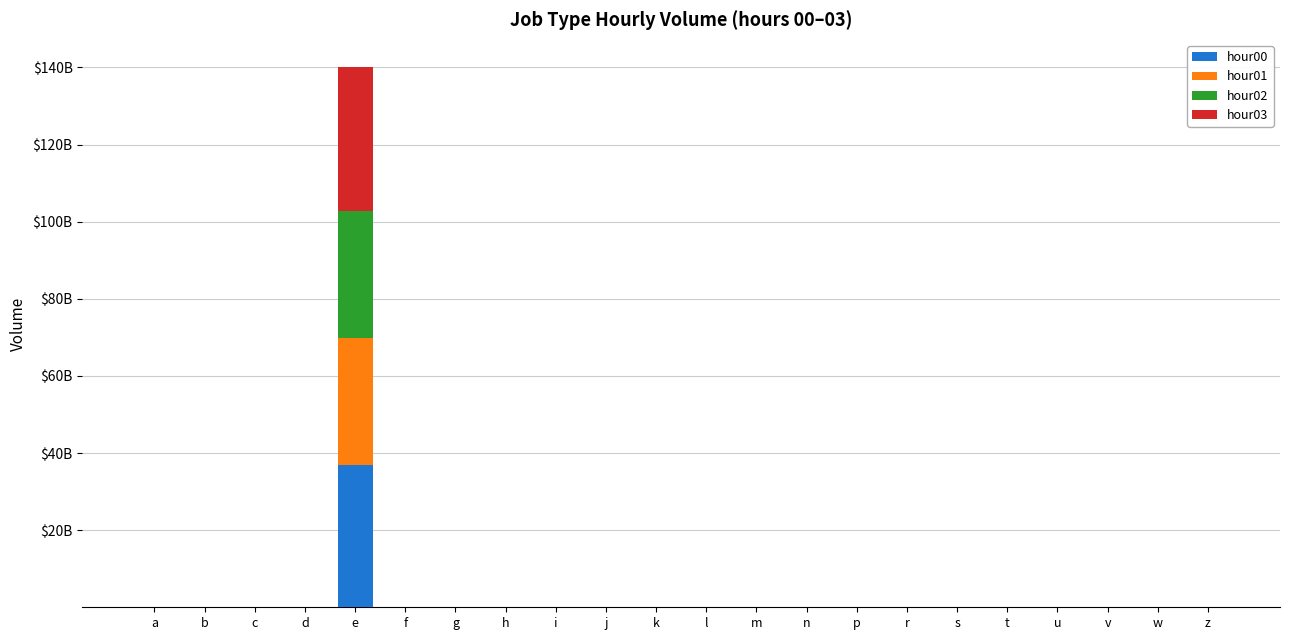

What is the sum of the hour02 values at e and a?

33025619979